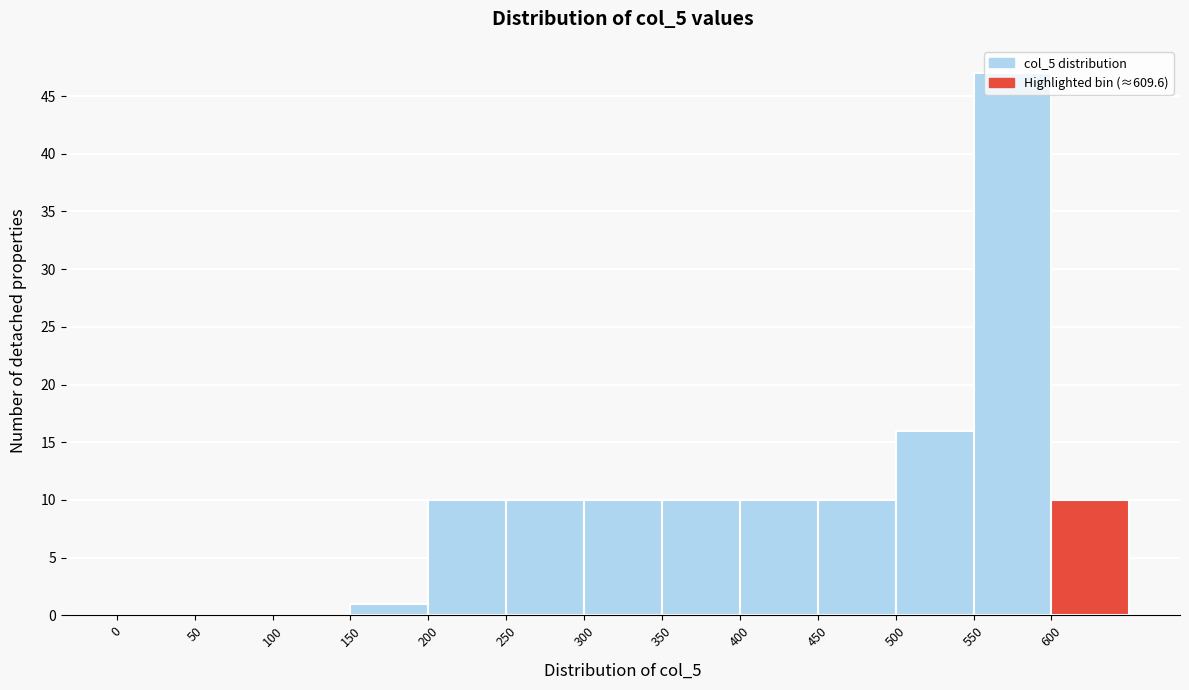

Reading left to right, transcribe this chart: for each bar, give the range it covers on the x-axis and its height. The values are not printed on the chart, so give them approximately, as read against the axis.

0 to 50: 0
50 to 100: 0
100 to 150: 0
150 to 200: 1
200 to 250: 10
250 to 300: 10
300 to 350: 10
350 to 400: 10
400 to 450: 10
450 to 500: 10
500 to 550: 16
550 to 600: 47
600 to 650: 10